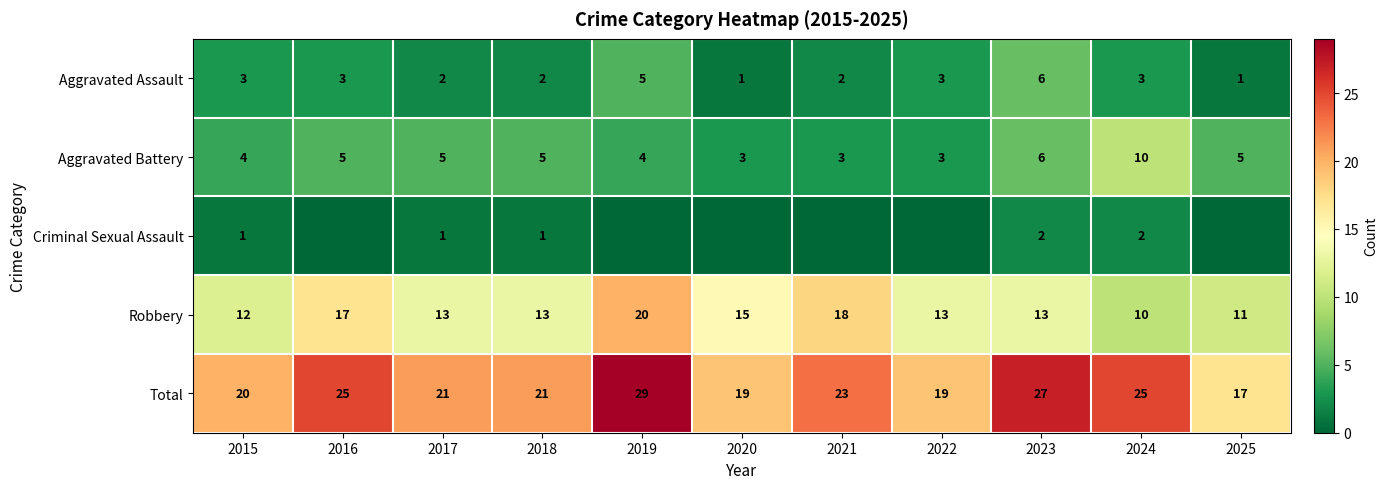

Between 2017 and 2024, which series saw the biggest shift?

Aggravated Battery